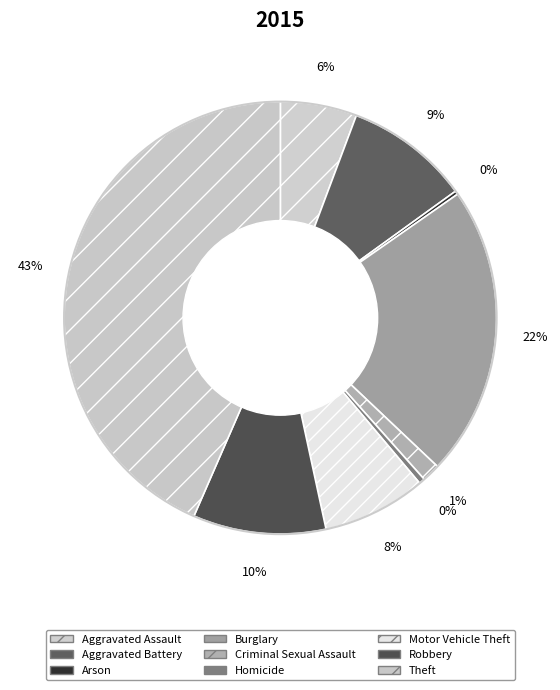

How many segments does this pie chart have?

9